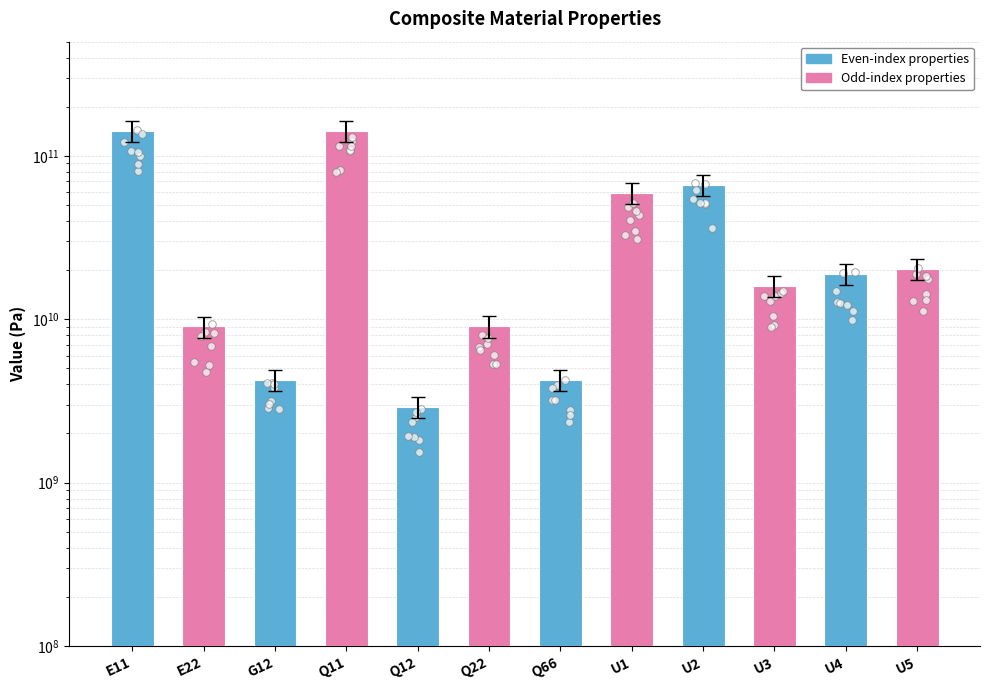

What is the change in value from Q66 to U2?

+62316079154.4